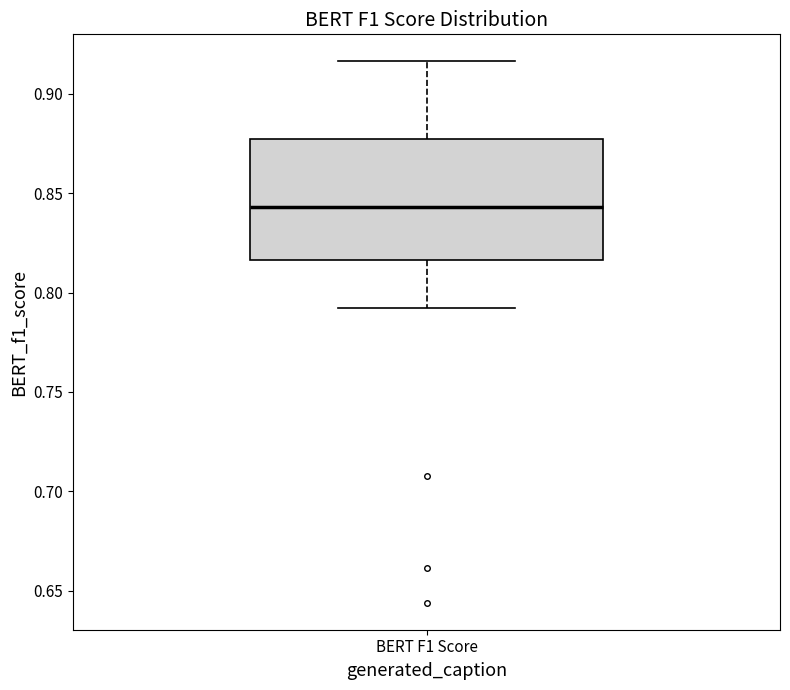

Read this box plot against the y-axis: the position of the median line, the range covered by the box, and the ends of both whiskers. The values are not printed on the chart, so give them approximately, as read against the axis.

median 0.845, box 0.815 to 0.875, whiskers 0.790 to 0.915